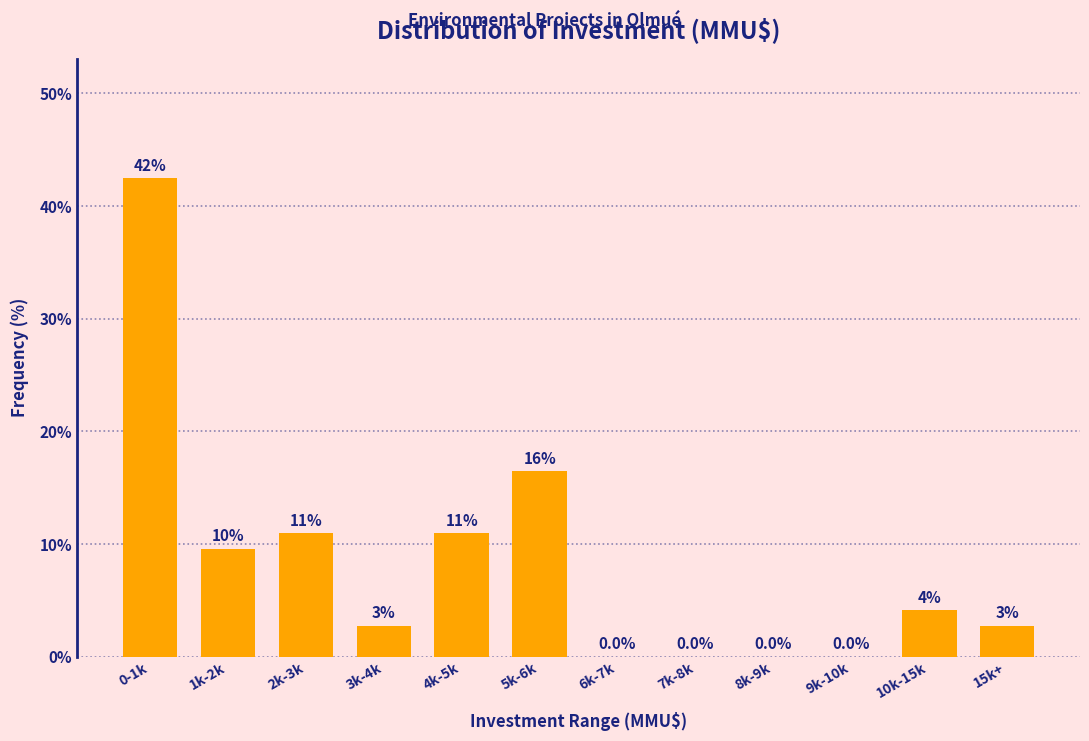

At which category does the chart reach its peak across all series?

0-1k